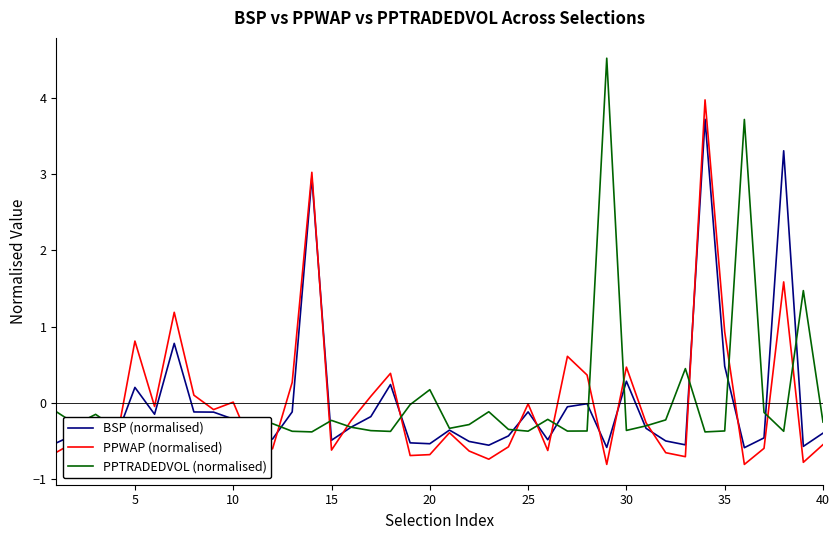

The BSP (normalised) series shows 0.2 at 35. True or false?

False